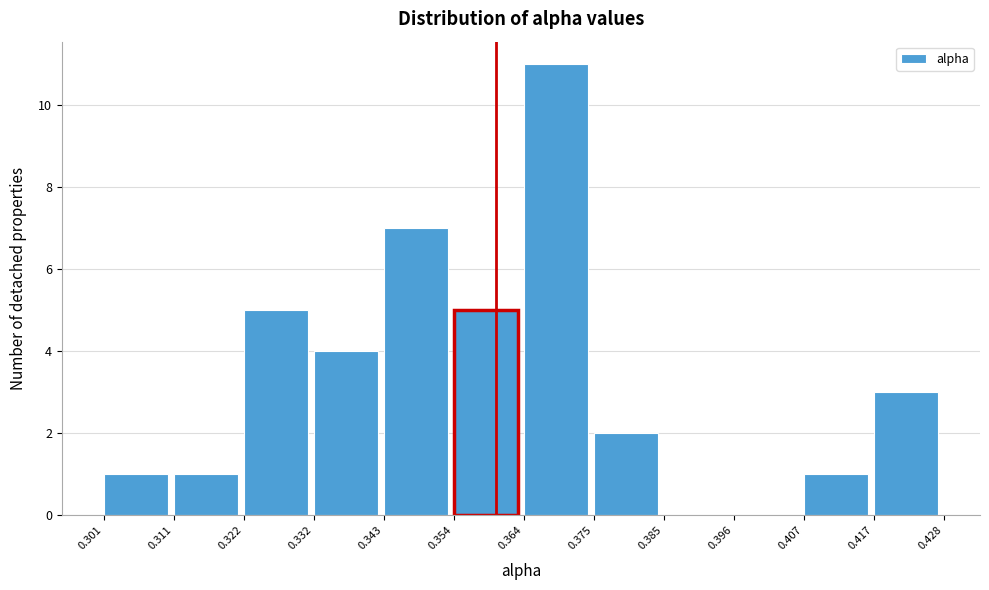

Reading left to right, transcribe this chart: for each bar, give the range it covers on the x-axis and its height. The values are not printed on the chart, so give them approximately, as read against the axis.

0.301 to 0.311: 1
0.311 to 0.322: 1
0.322 to 0.332: 5
0.332 to 0.343: 4
0.343 to 0.354: 7
0.354 to 0.364: 5
0.364 to 0.375: 11
0.375 to 0.385: 2
0.385 to 0.396: 0
0.396 to 0.407: 0
0.407 to 0.417: 1
0.417 to 0.428: 3